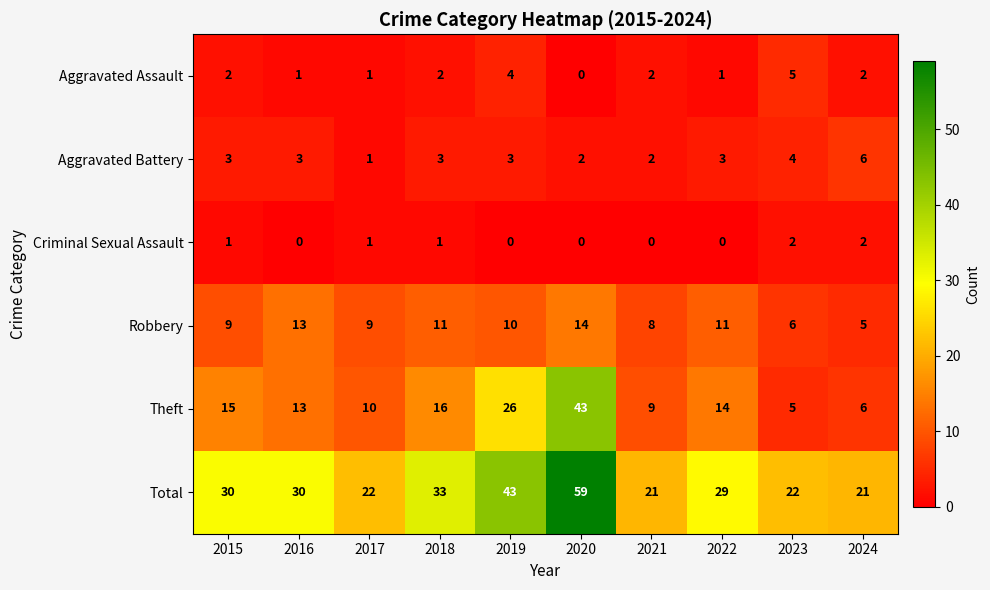

What is the sum of the Robbery values at 2018 and 2023?

17